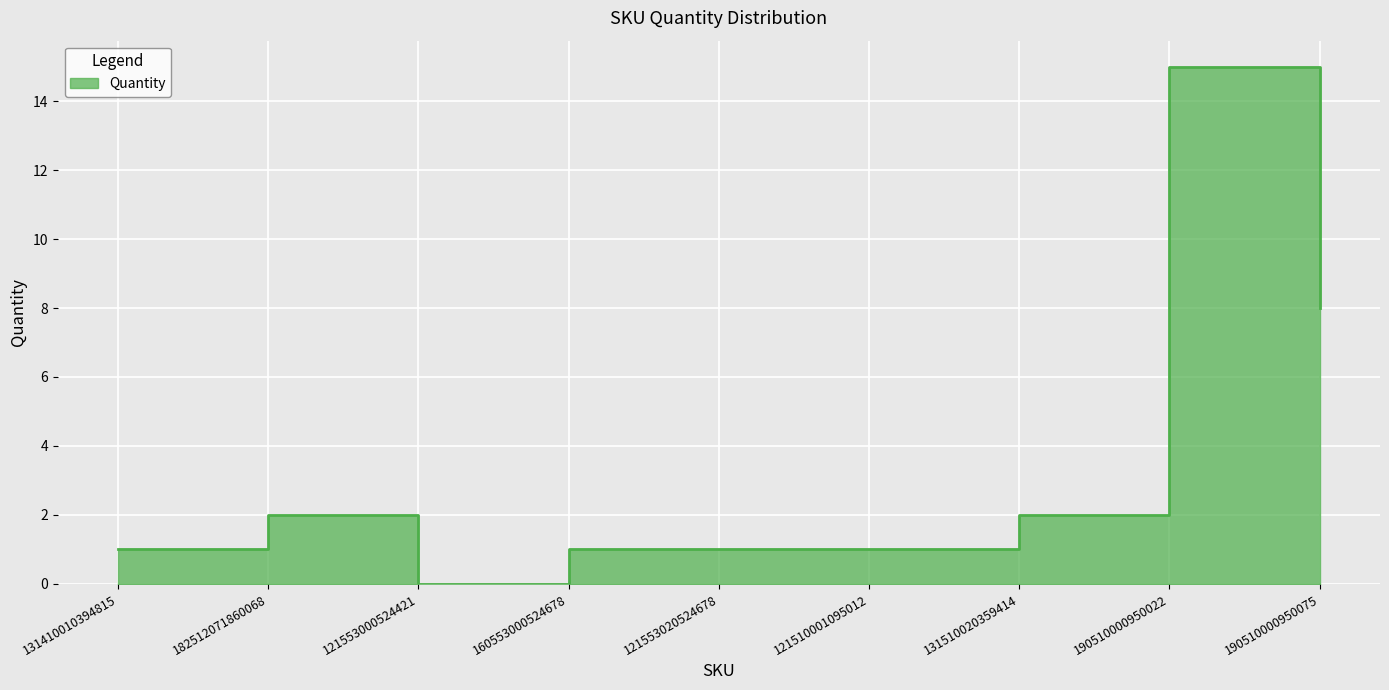

Between 190510000950075 and 160553000524678, which is larger?

190510000950075